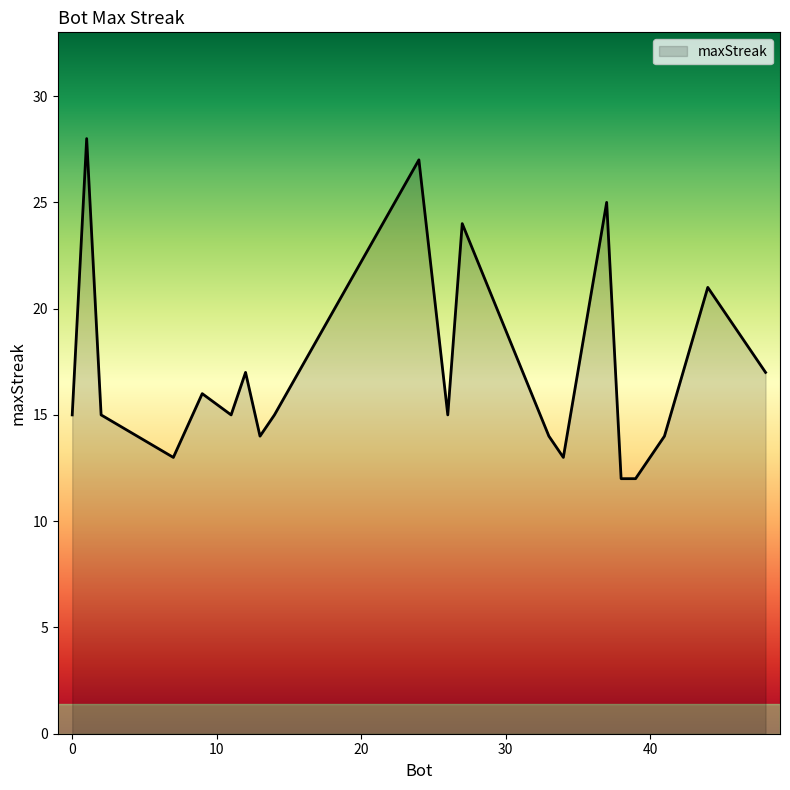

What is the smallest value displayed?

12